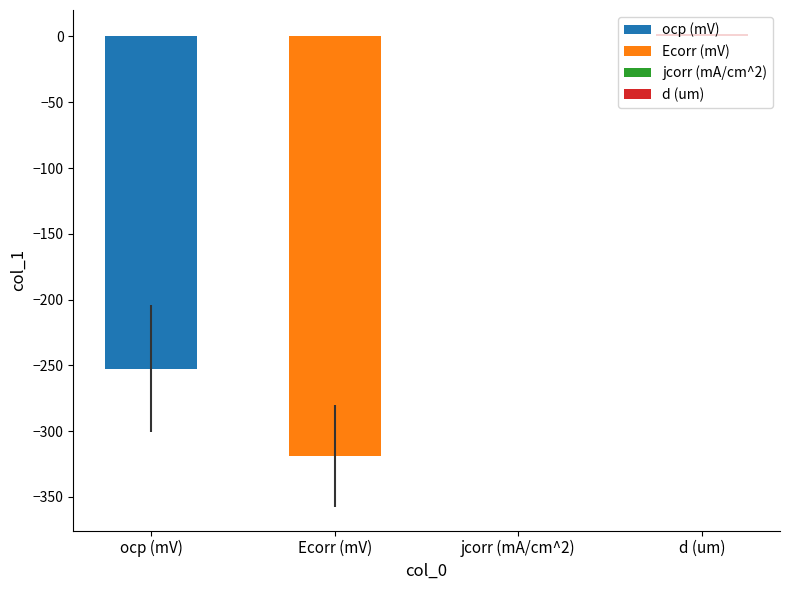

What is the approximate value of col_1 at ocp (mV)?

-252.4